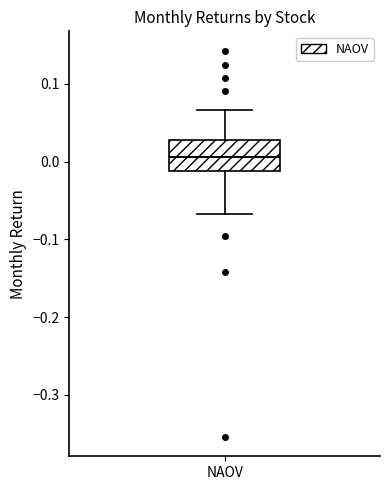

Where is the lower edge of the box for NAOV on the y-axis? The values are not printed on the chart, so give them approximately, as read against the axis.

-0.01